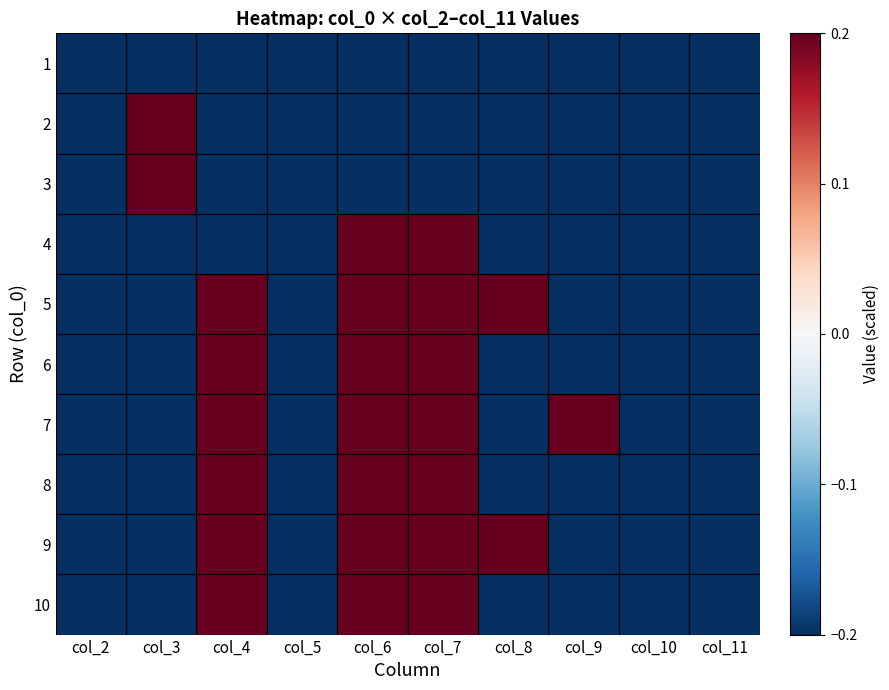

Which series has the largest range (max minus min)?

2